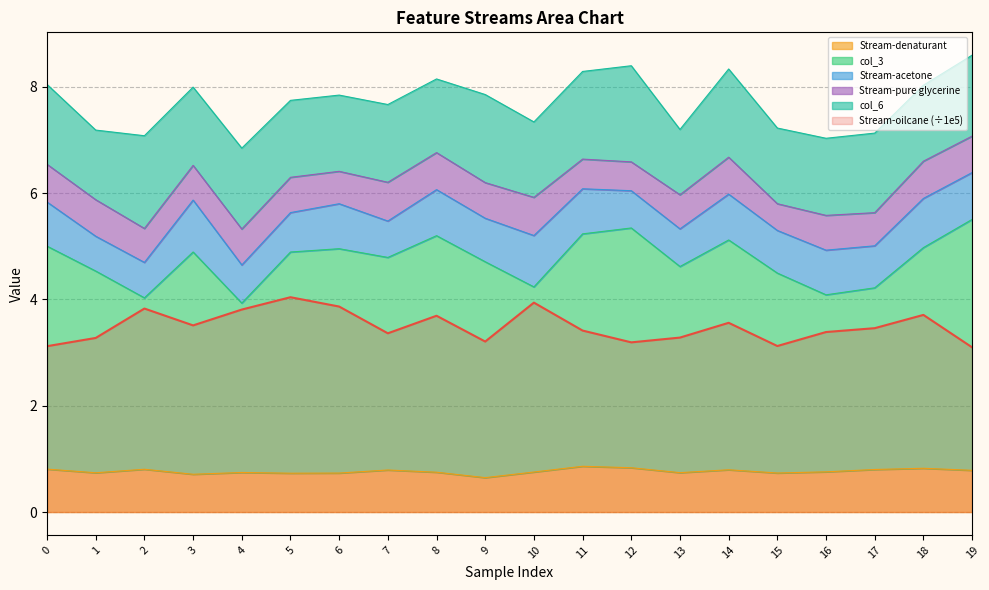

What is the smallest value displayed?

0.6